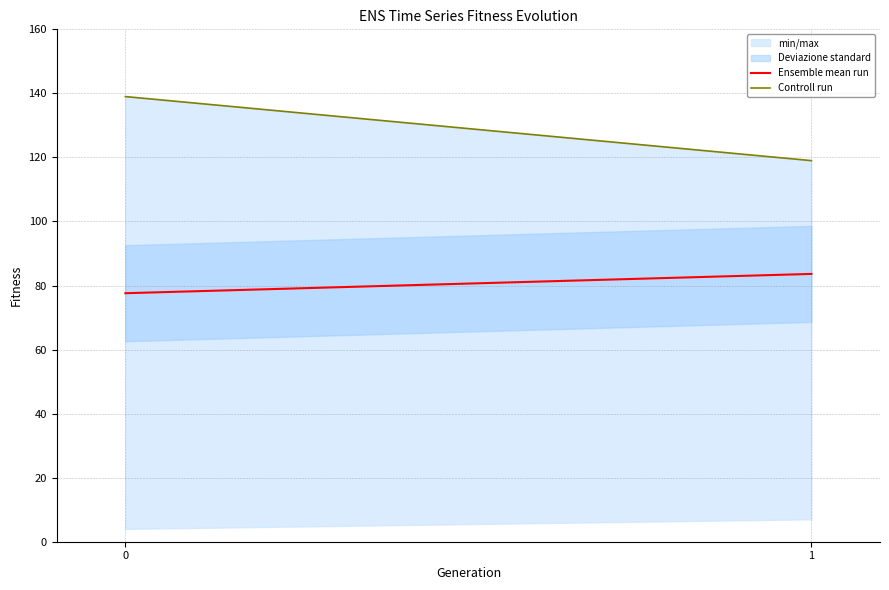

The value of Controll run at 0 is 48.2. True or false?

False